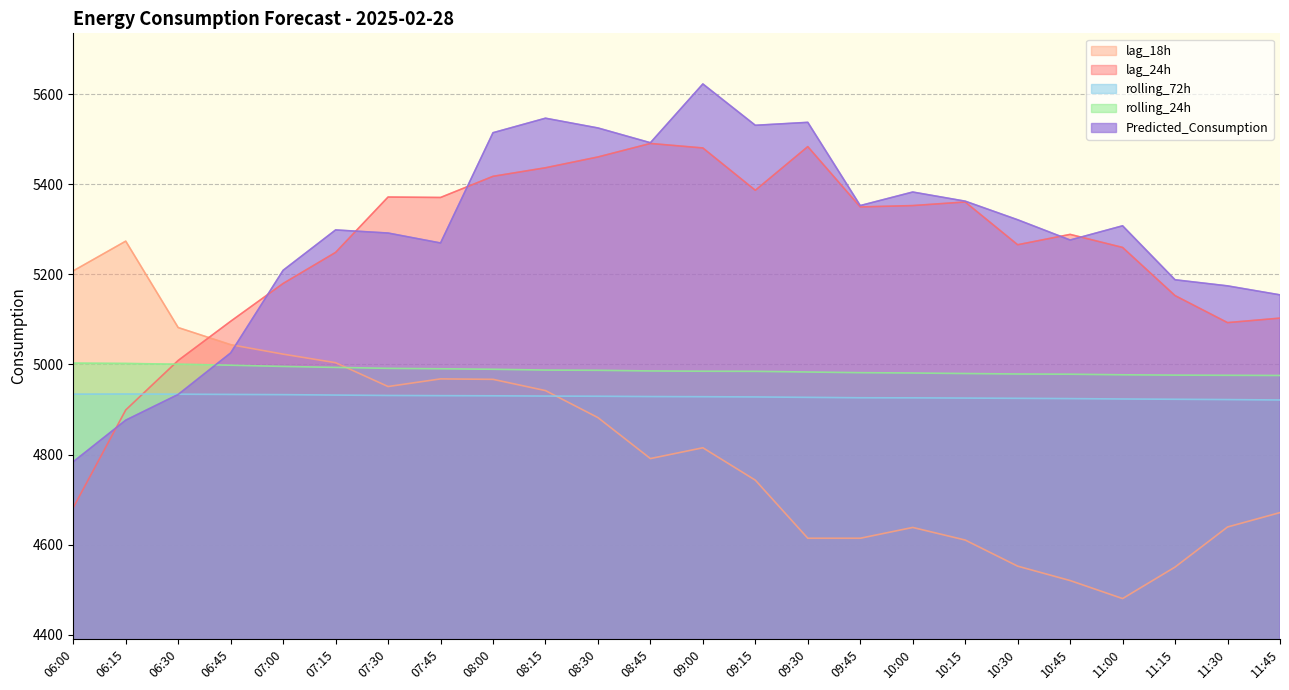

After their last crossing, which series has the higher values: rolling_24h or Predicted_Consumption?

Predicted_Consumption